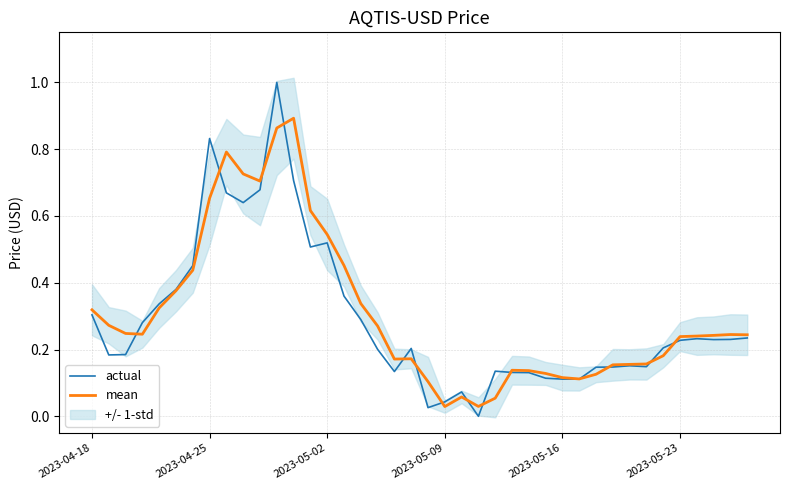

What is the greatest value displayed?

1.0